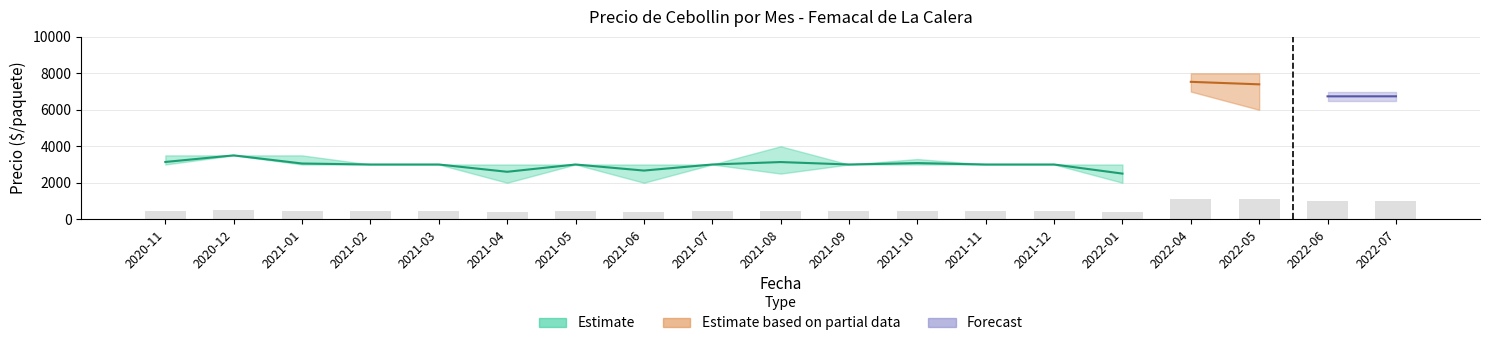

Read the Precio minimo value at 2021-03, to the nearest 50.

3000